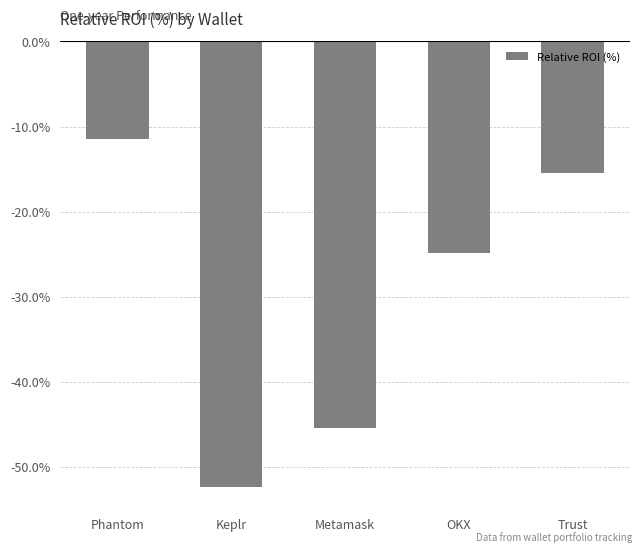

Reading left to right, transcribe all the data shown in this chart.

Phantom=-11.4	Keplr=-52.3	Metamask=-45.4	OKX=-24.8	Trust=-15.5